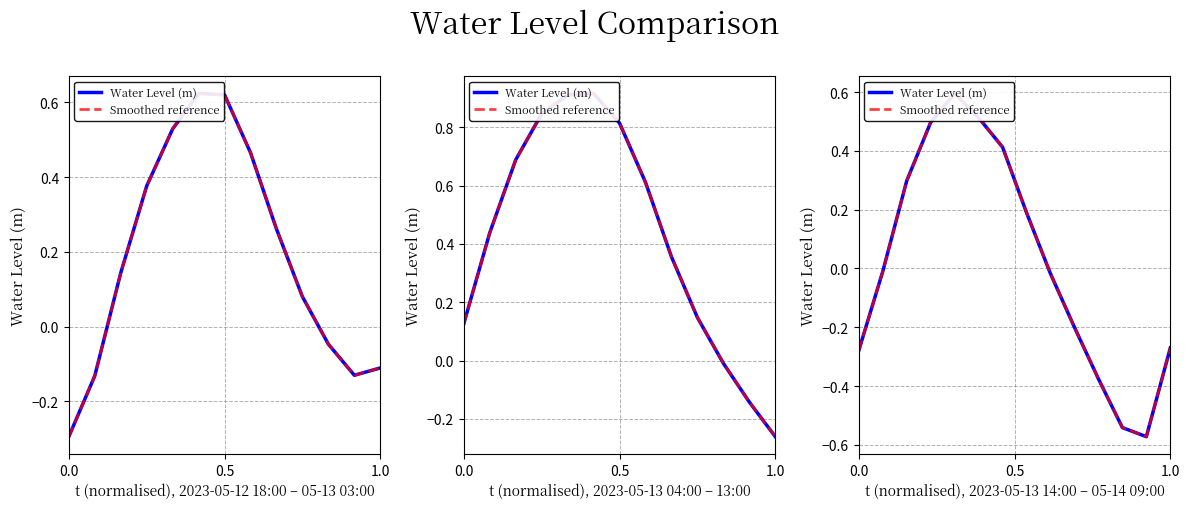

What is the difference between the maximum and minimum values in the Water Level (m) series?

1.2